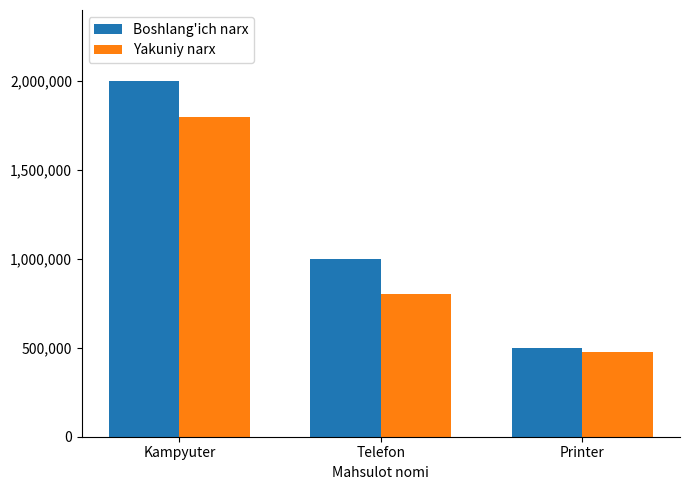

Are the bars grouped side by side (vs. stacked)?

Yes